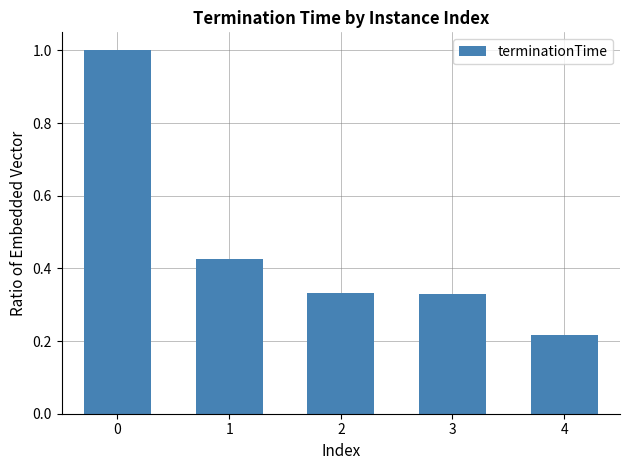

How many values are between 0 and 1?

5